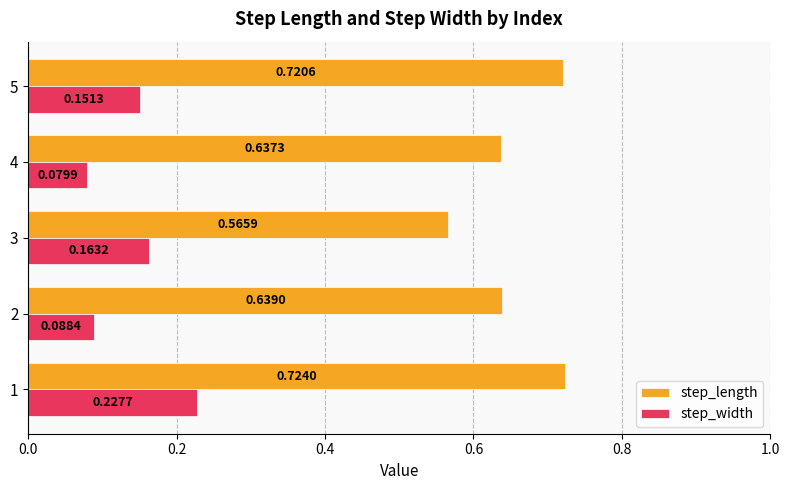

Which series has the largest range (max minus min)?

step_length